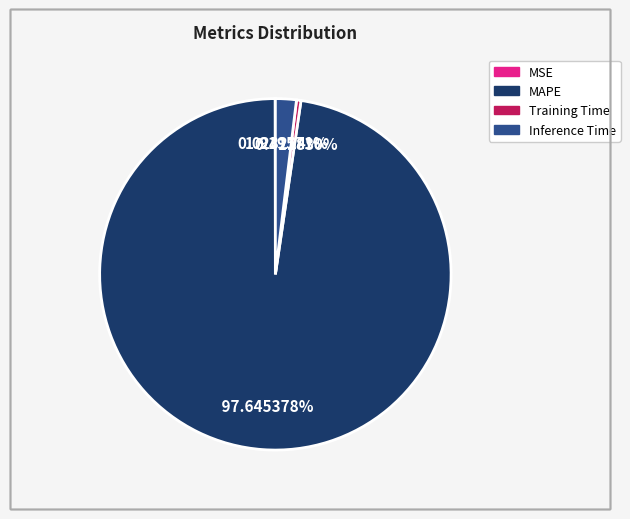

What percentage do Training Time and MAPE together represent?

98.1%